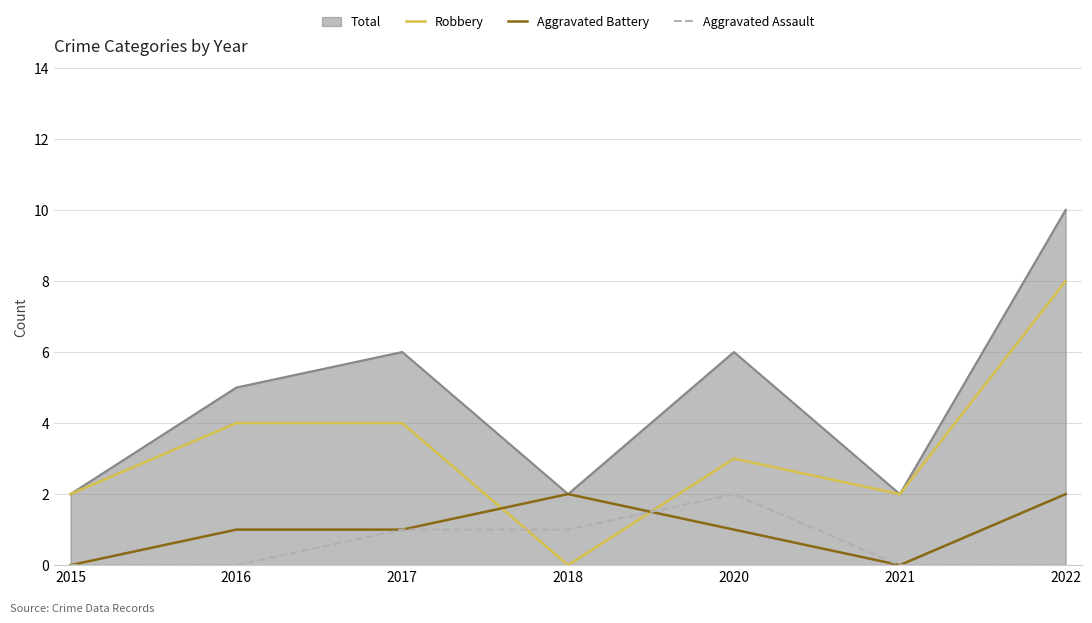

The value of Aggravated Assault at 2018 is 1. True or false?

True